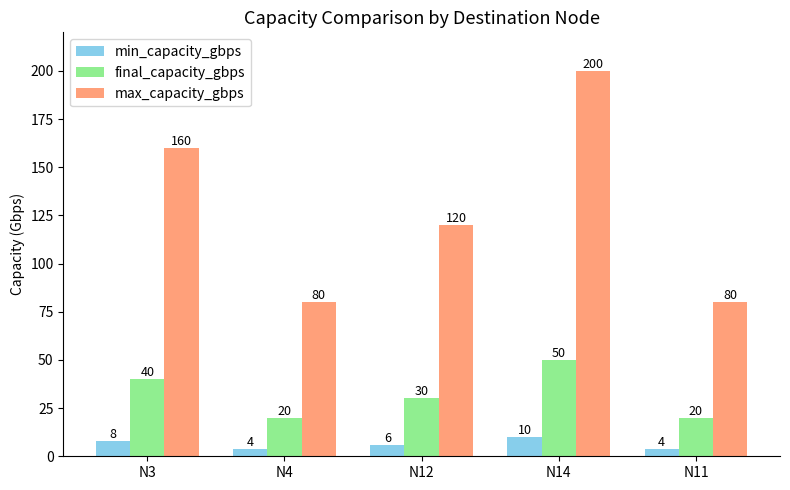

How many bars are there in each group?

3